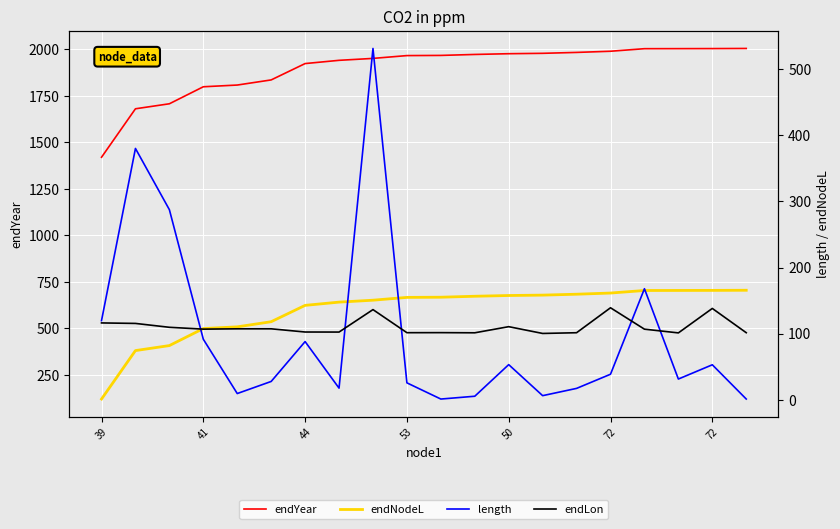

True or false: endYear has more than 1 points higher than both neighbors.

False